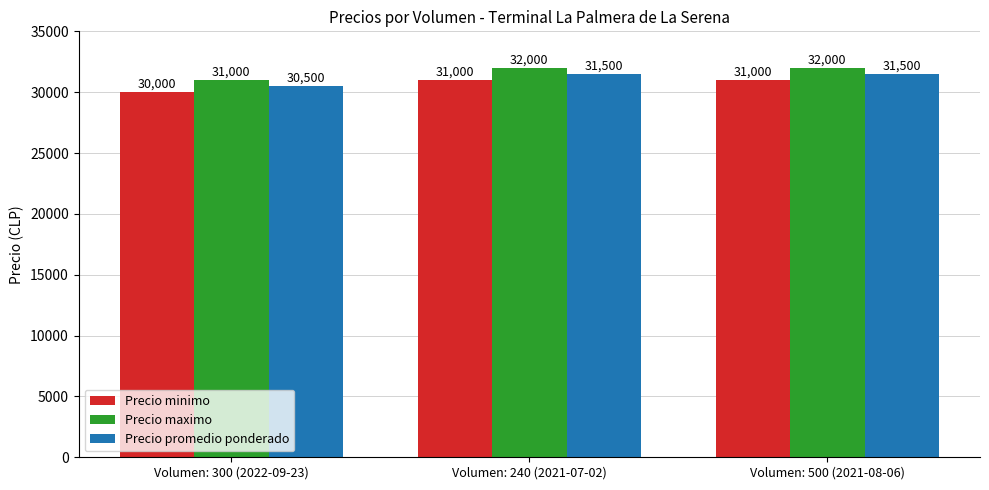

What position from the left is Volumen: 500 (2021-08-06)?

3